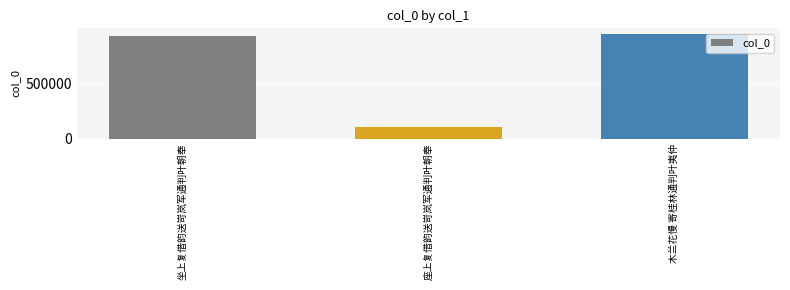

Count the number of categories in the chart.

3